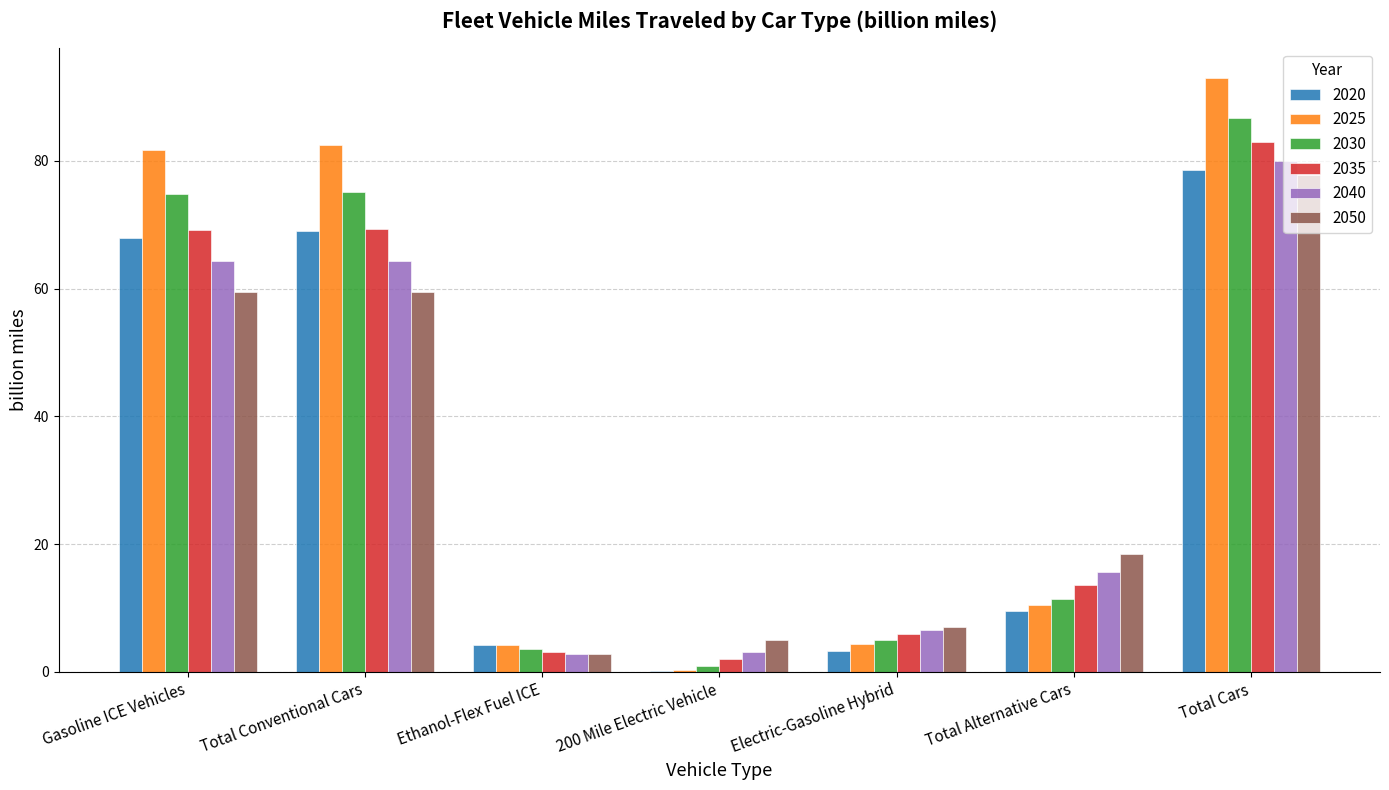

Is the value of 2030 at Ethanol-Flex Fuel ICE greater than the value of 2050 at Total Cars?

No